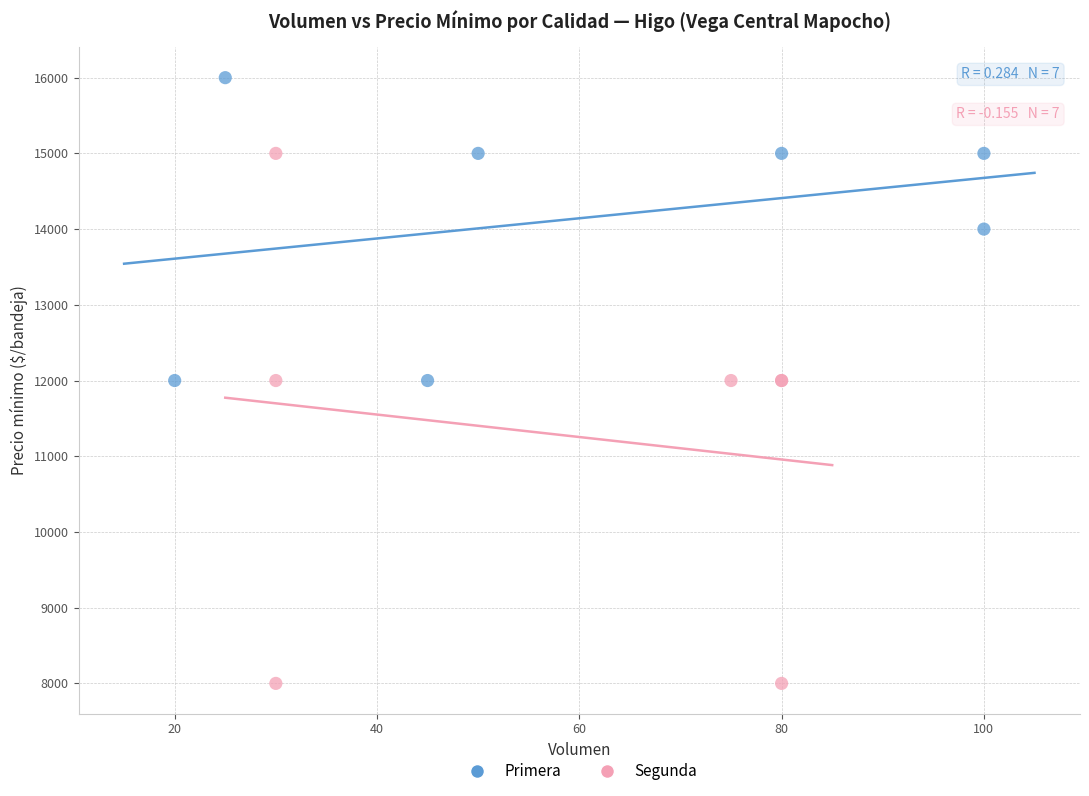

Which series reaches the minimum Y coordinate?

Segunda